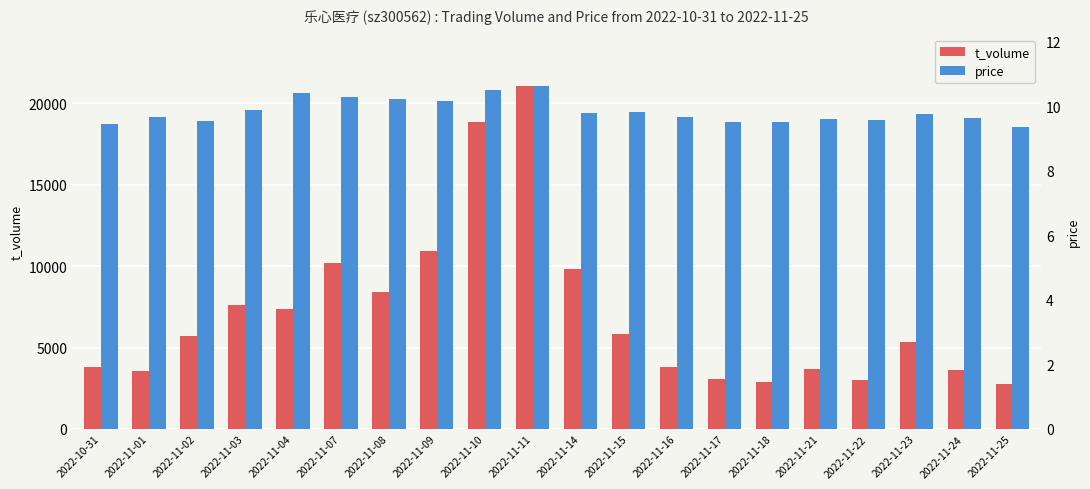

True or false: t_volume has a value of 2775.0 at 2022-11-25.

True